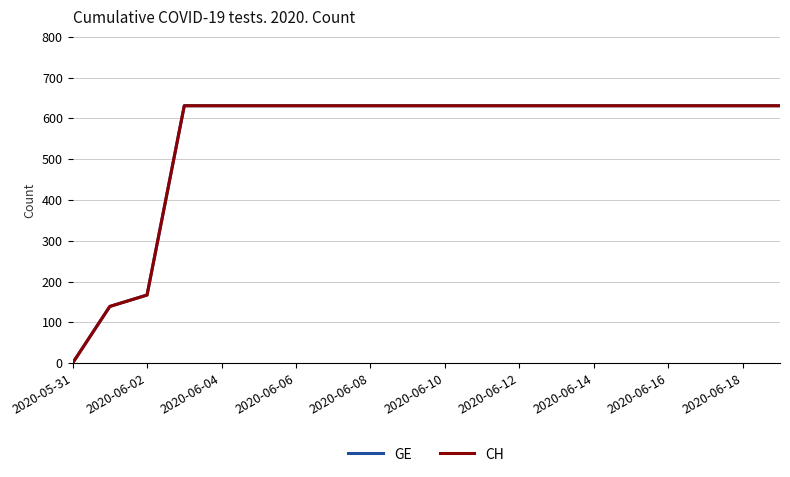

Does the chart have visible grid lines?

Yes